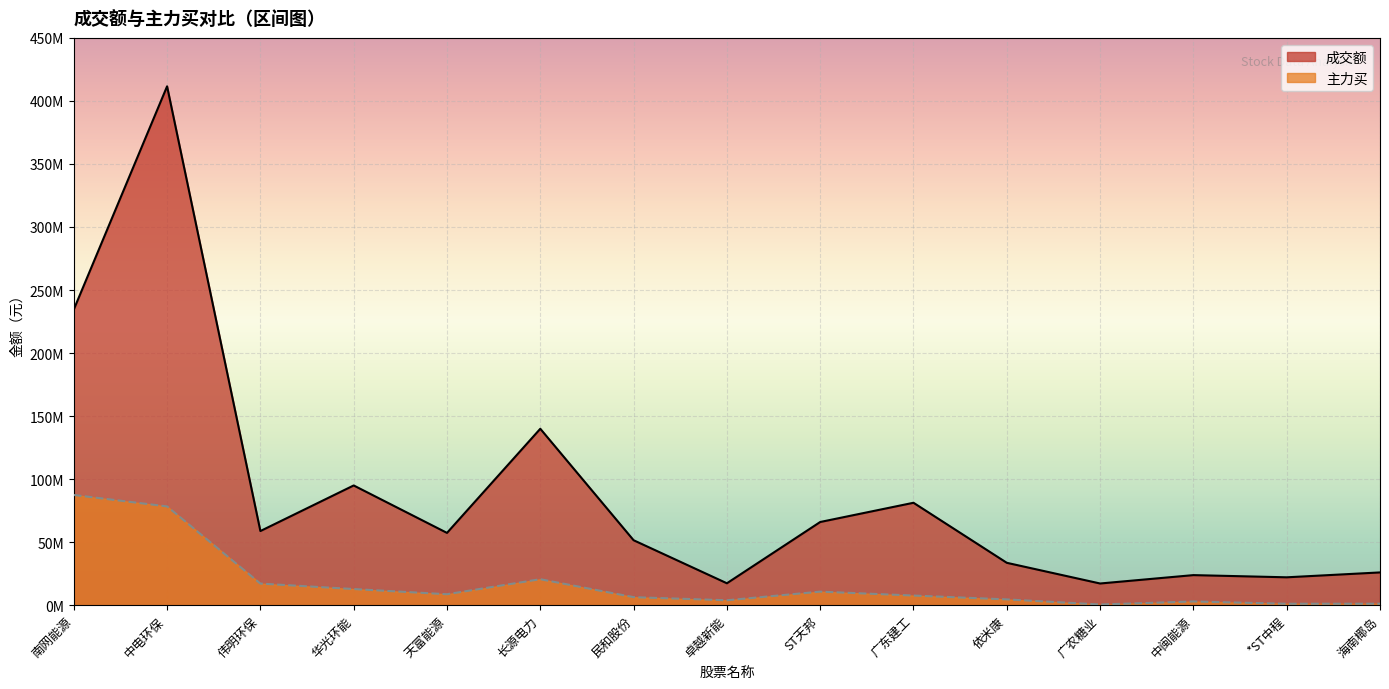

True or false: 成交额 and 主力买 cross at least once.

False